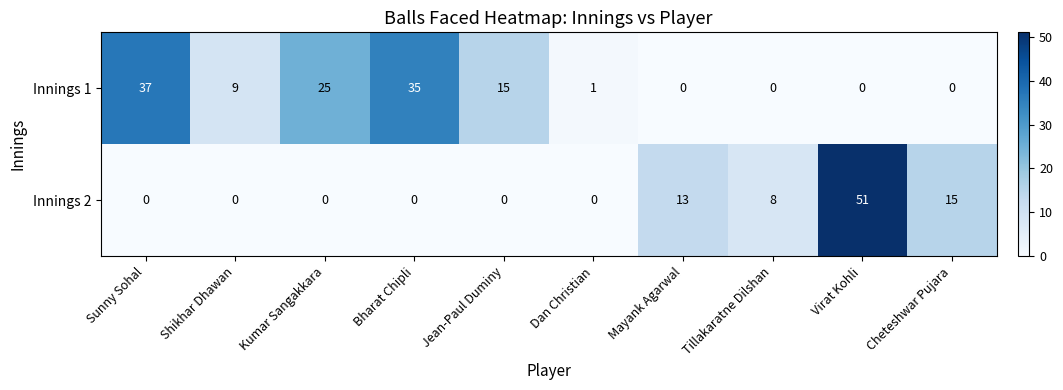

Rank the series by their average value, from highest to lowest.

Innings 1, Innings 2